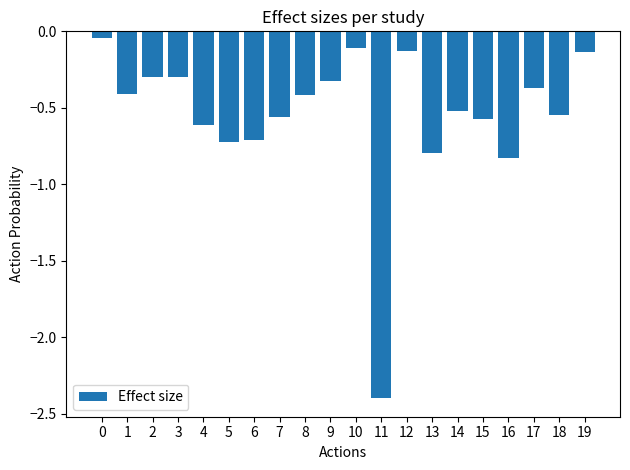

Is it true that the value at 13 is -0.5?

False